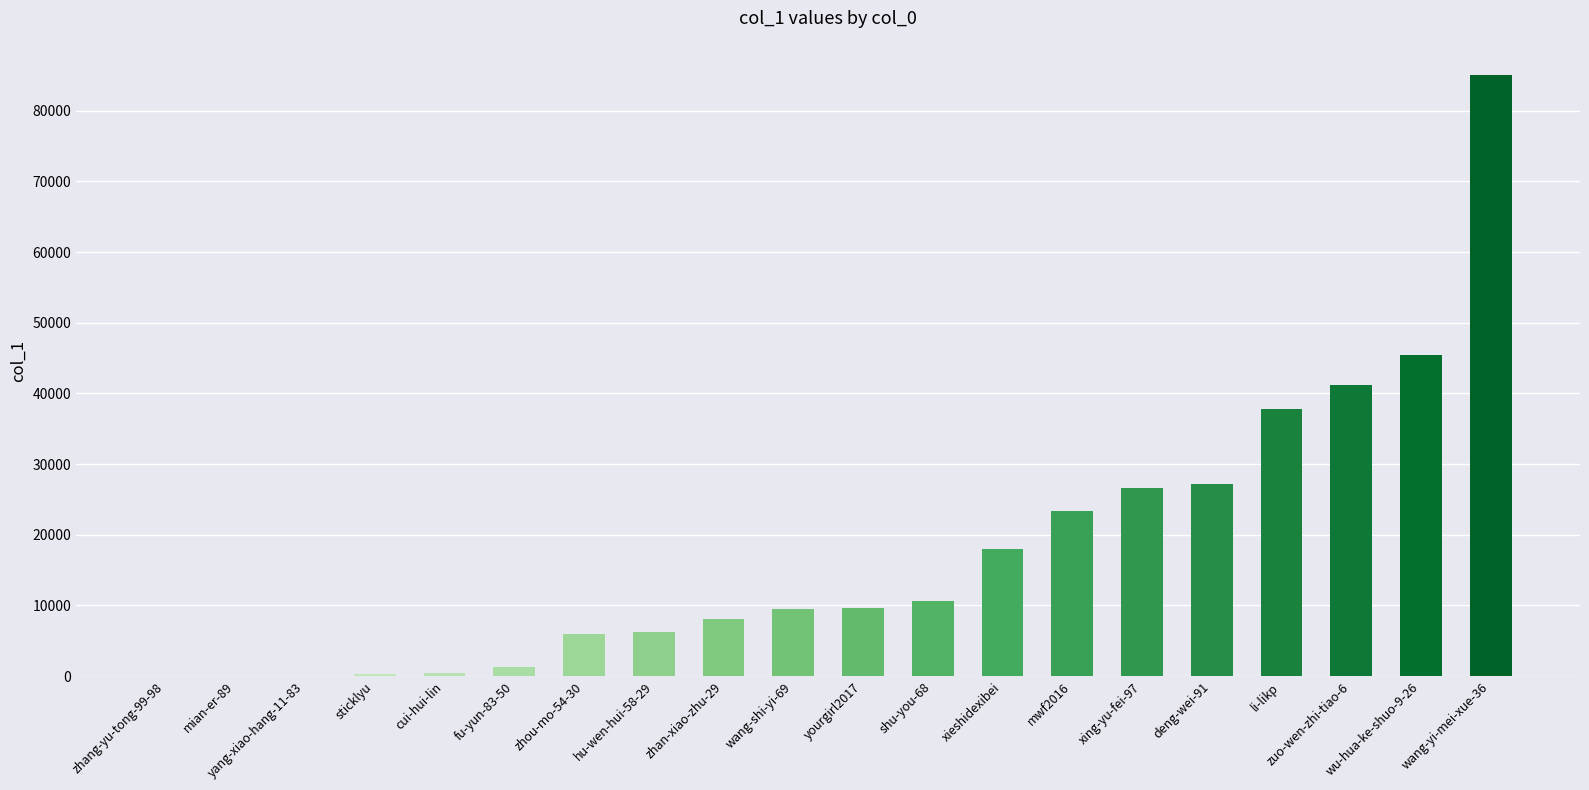

Are the bars horizontal?

No